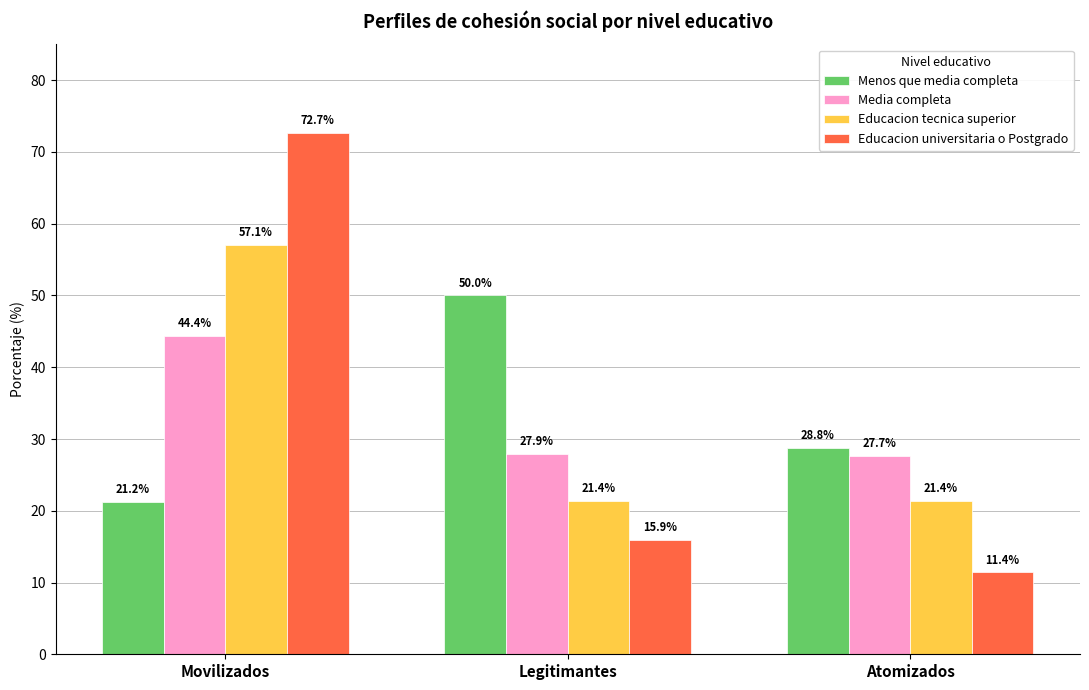

What is the approximate value of Menos que media completa at Legitimantes?

50.0